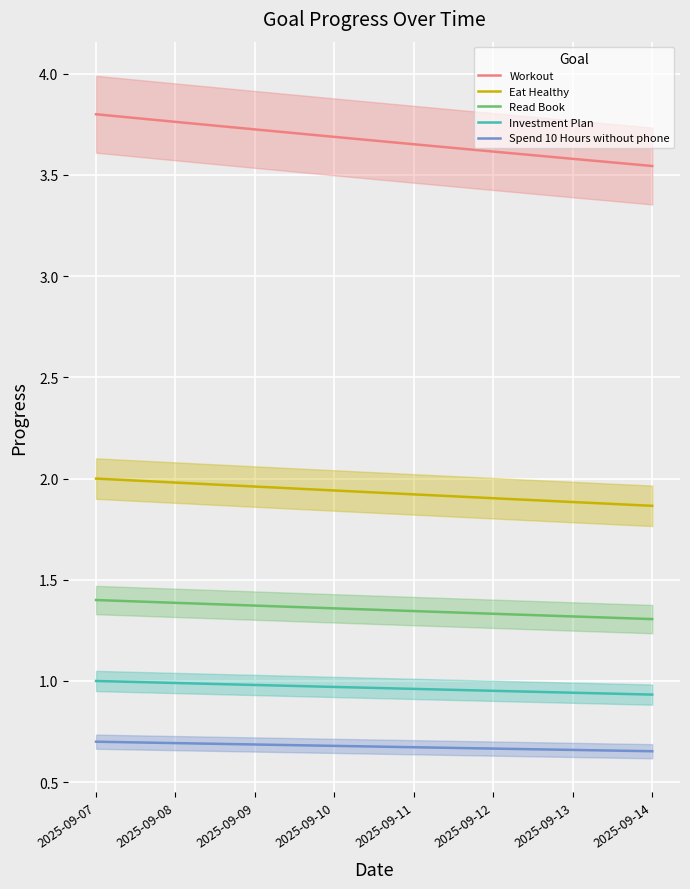

At which category is the sum across all series the highest?

2025-09-07